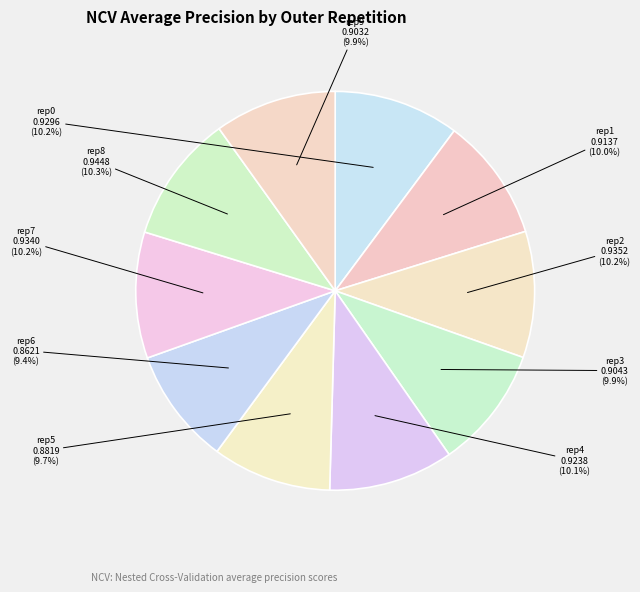

Does rep3 account for over 50% of the chart?

No